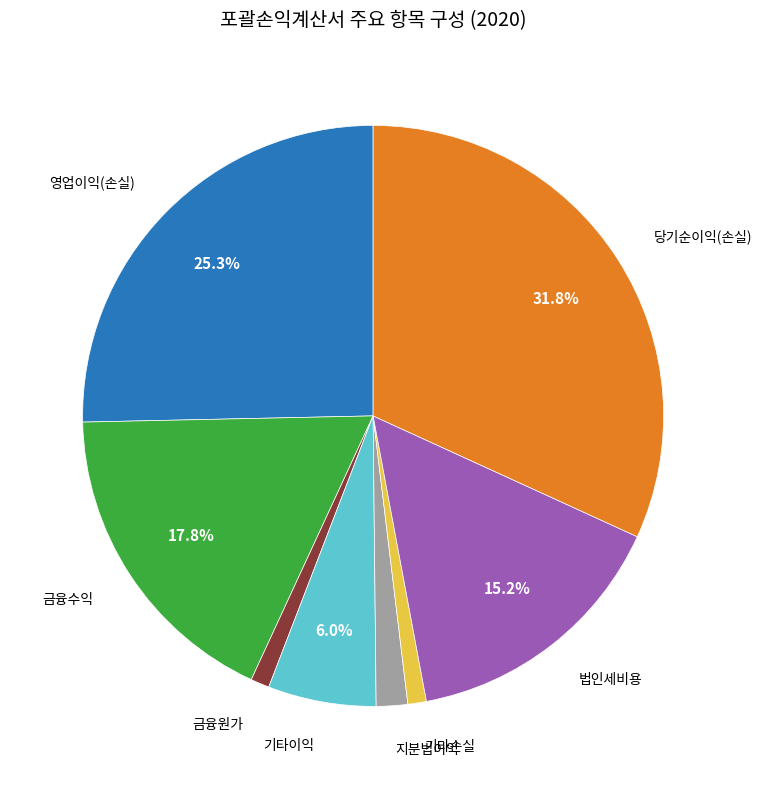

Approximately how many times larger is the value at 당기순이익(손실) compared to 금융수익?

1.8